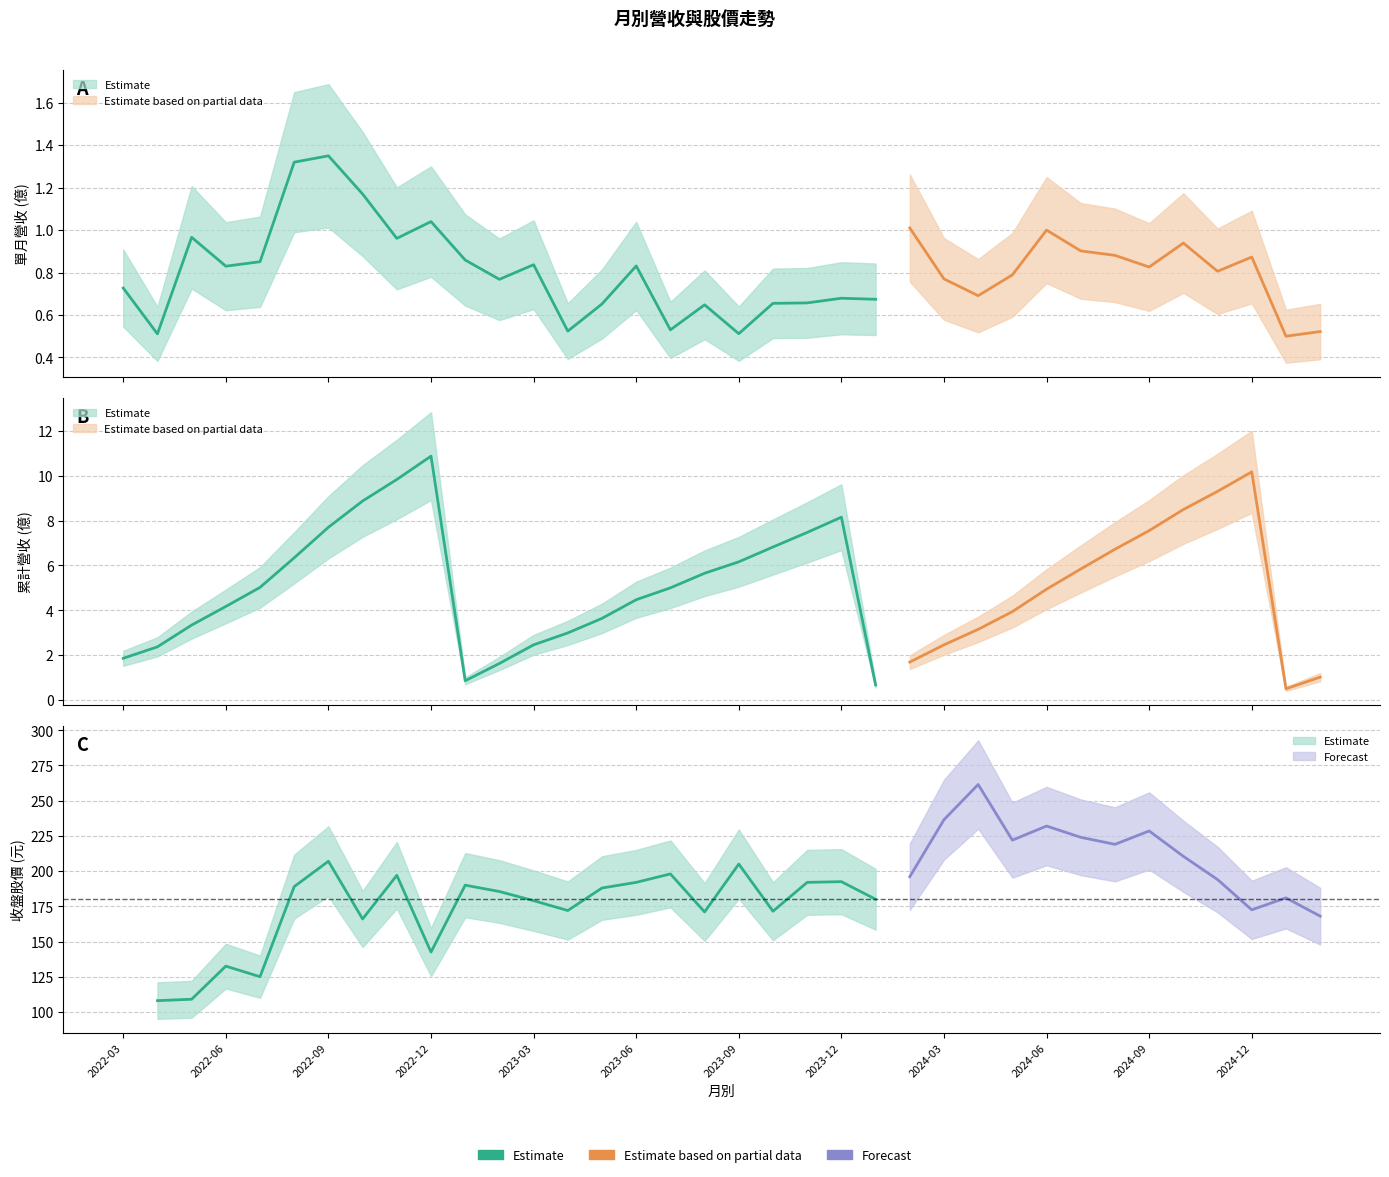

What is the value of the 單月營收(億) point at the 4th from the left?

0.8